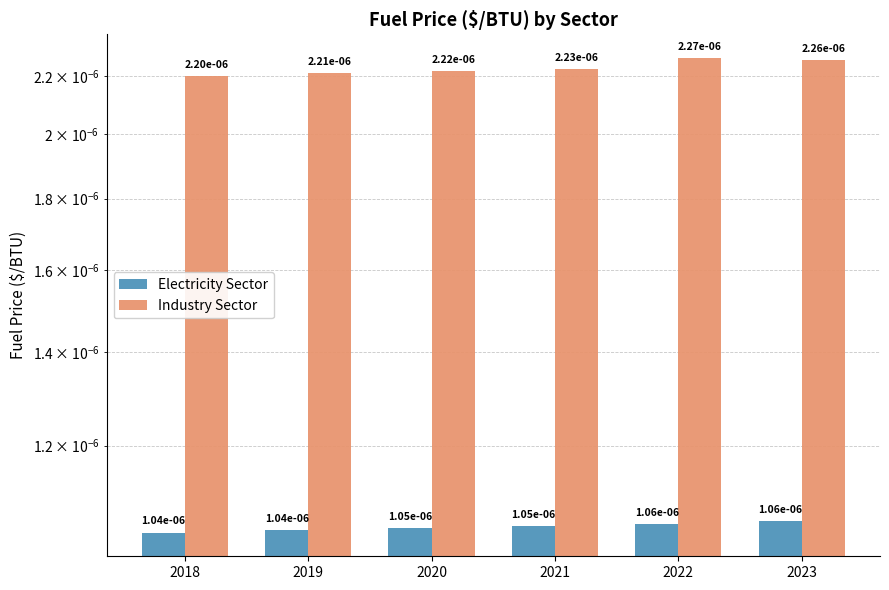

How many groups of bars are there?

6